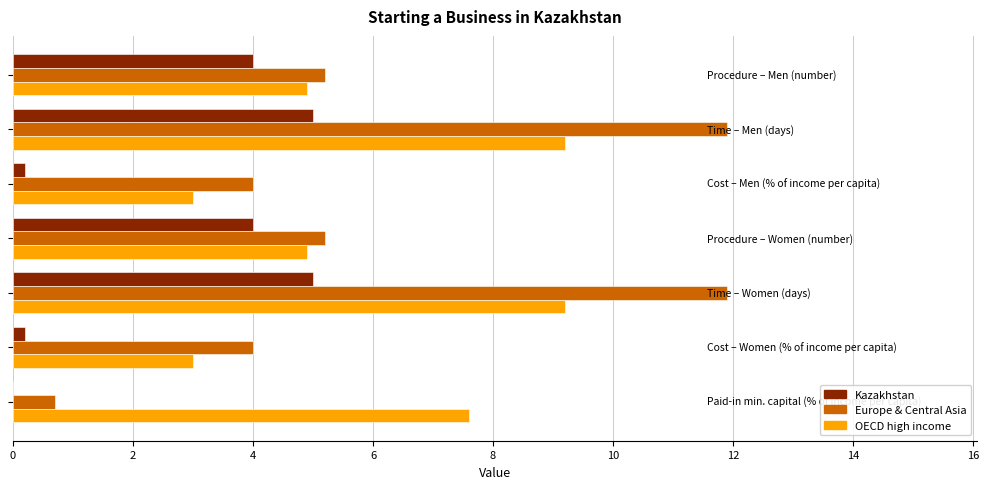

What is the maximum value for Kazakhstan?

5.0